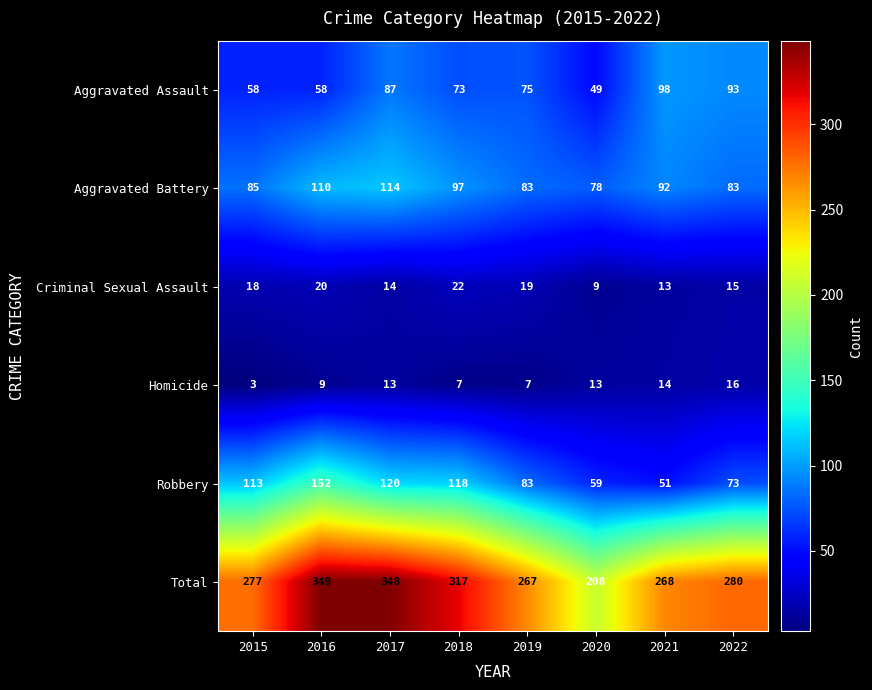

The value of Total at 2016 is 120. True or false?

False